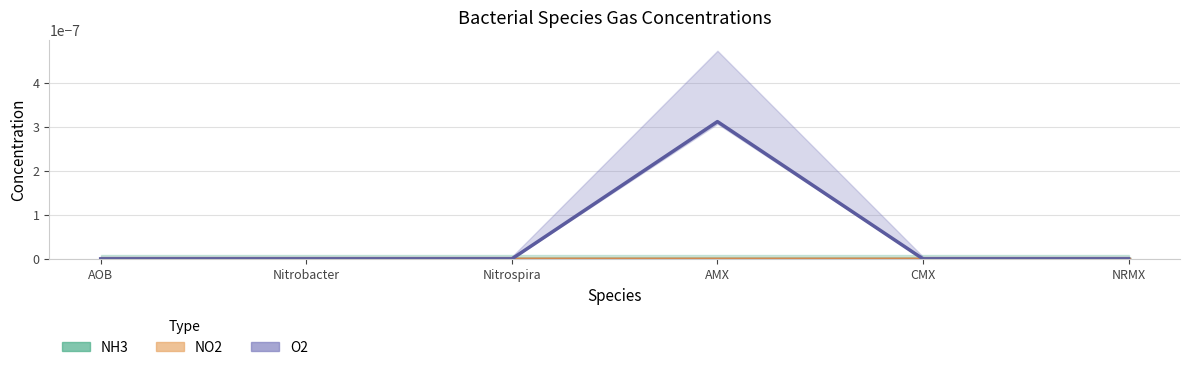

List the labels in order of O2 value, smallest first.

AOB, Nitrobacter, Nitrospira, CMX, NRMX, AMX